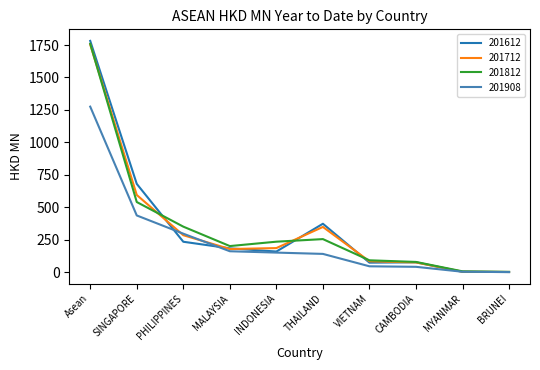

What is the maximum value shown in the chart?

1781.7